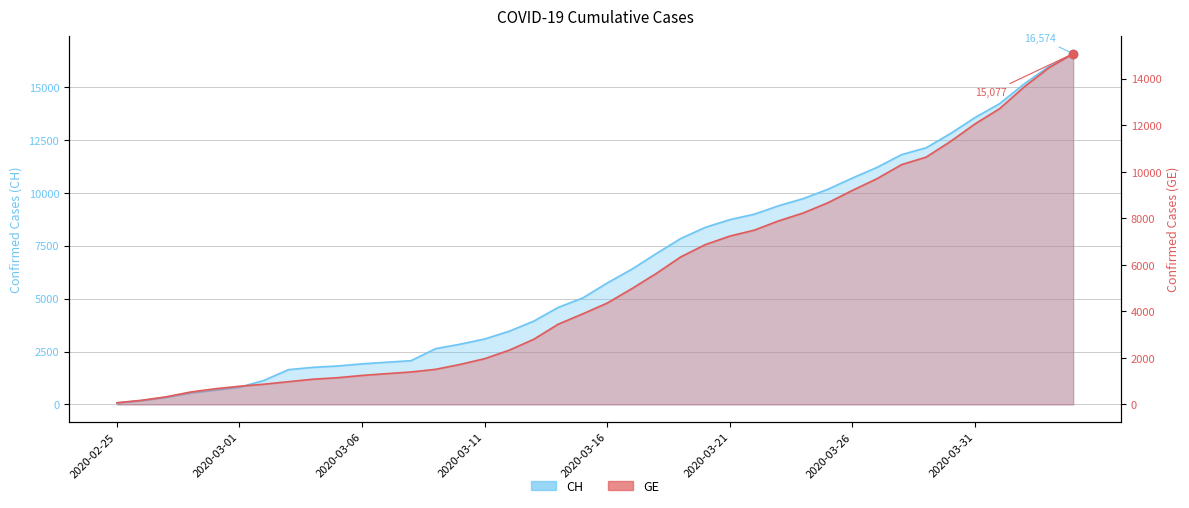

What is the label of the 18th point from the left?

2020-03-13